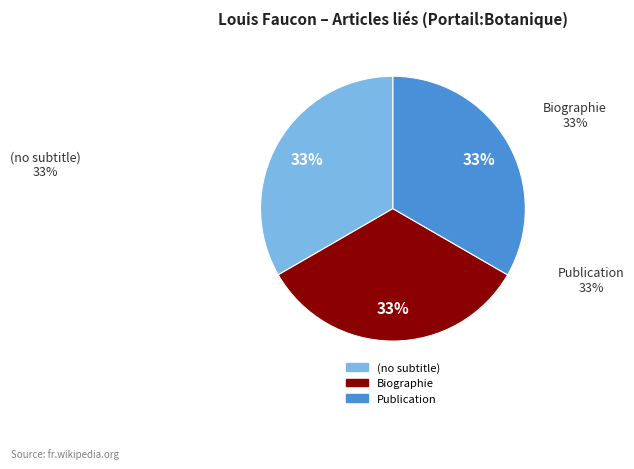

How many segments does this pie chart have?

3